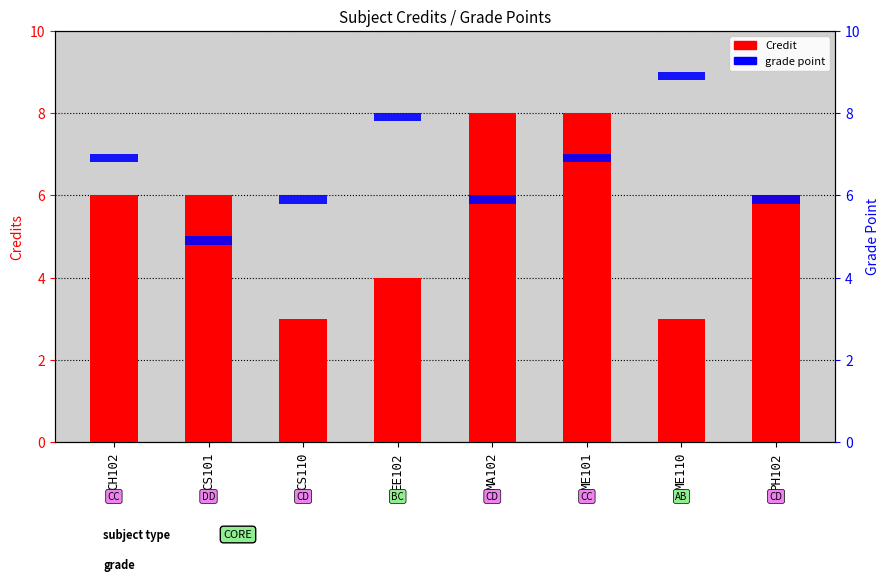

What position from the left is CS110?

3